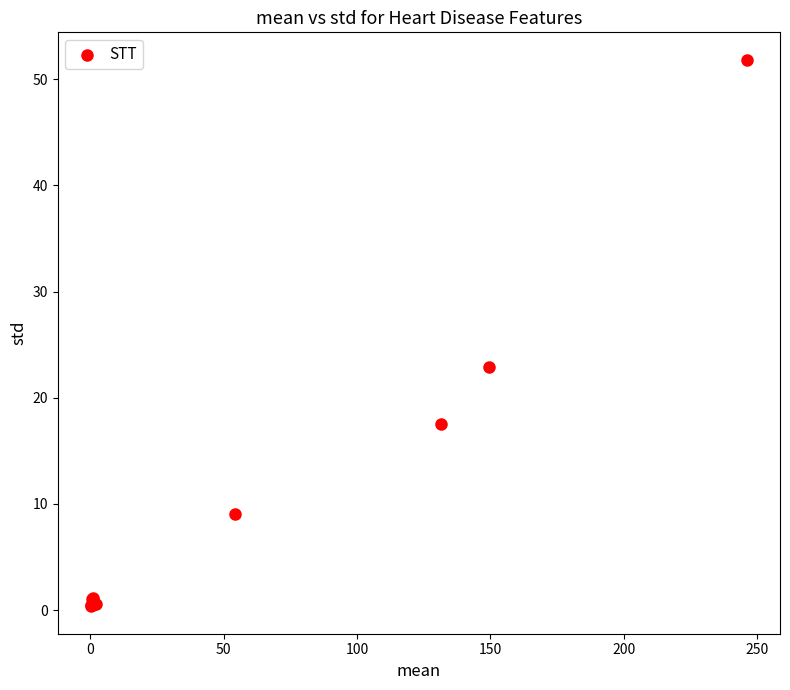

What Y value in the scatter plot is closest to 26?

22.9